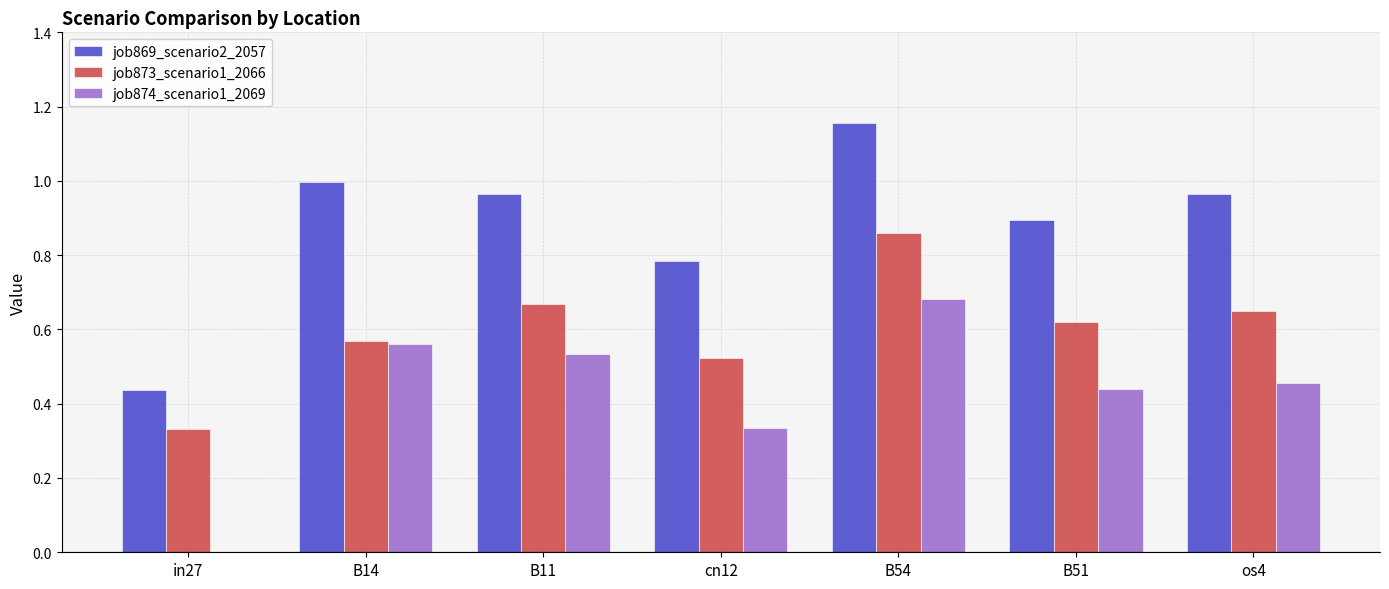

Which series changed the most between in27 and cn12?

job869_scenario2_2057